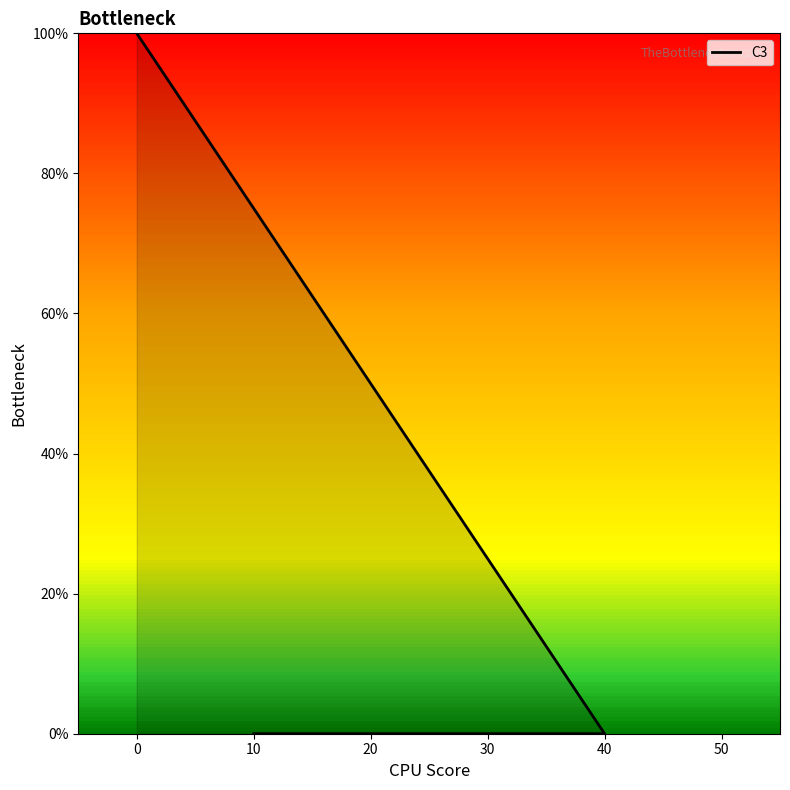

What is the difference between the maximum and minimum values?

1